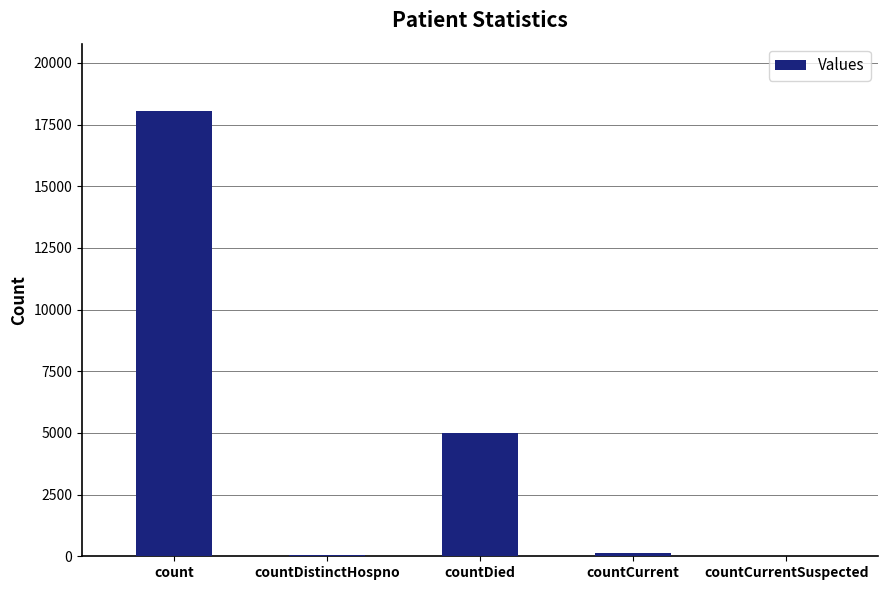

Count the number of data series in this chart.

1